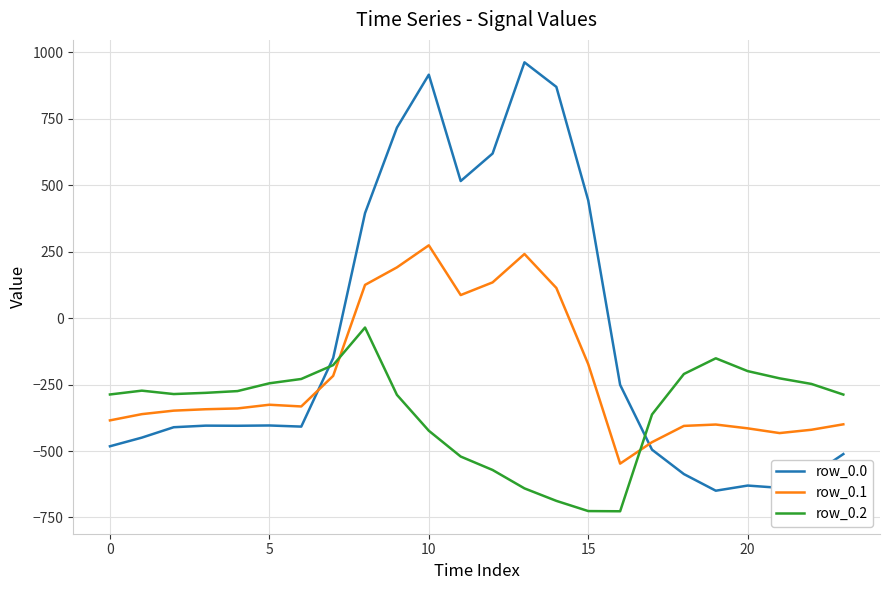

Which series has the largest total across all categories?

row_0.0